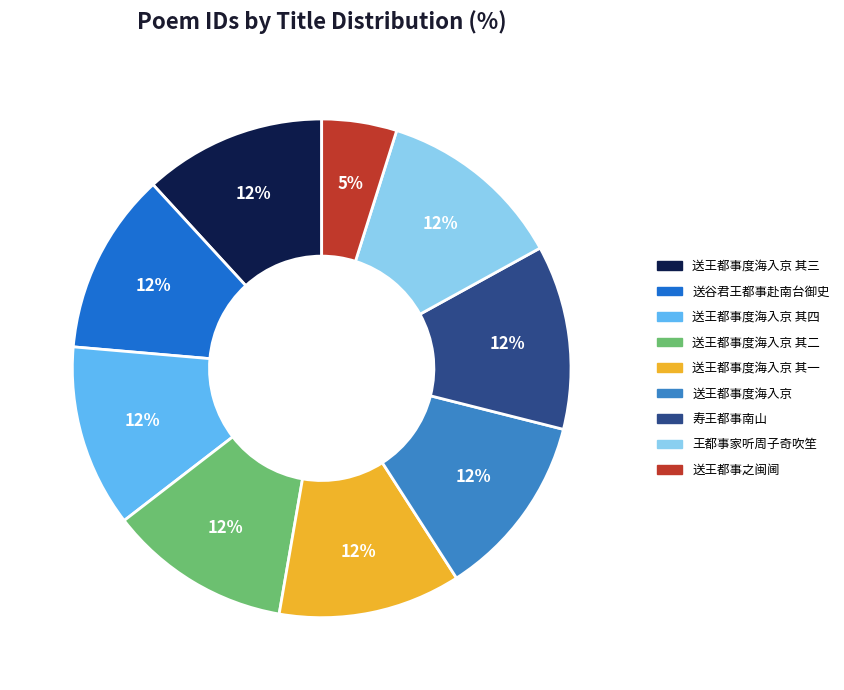

What is the ratio of the value at 寿王都事南山 to the value at 送王都事度海入京 其一?

1.0